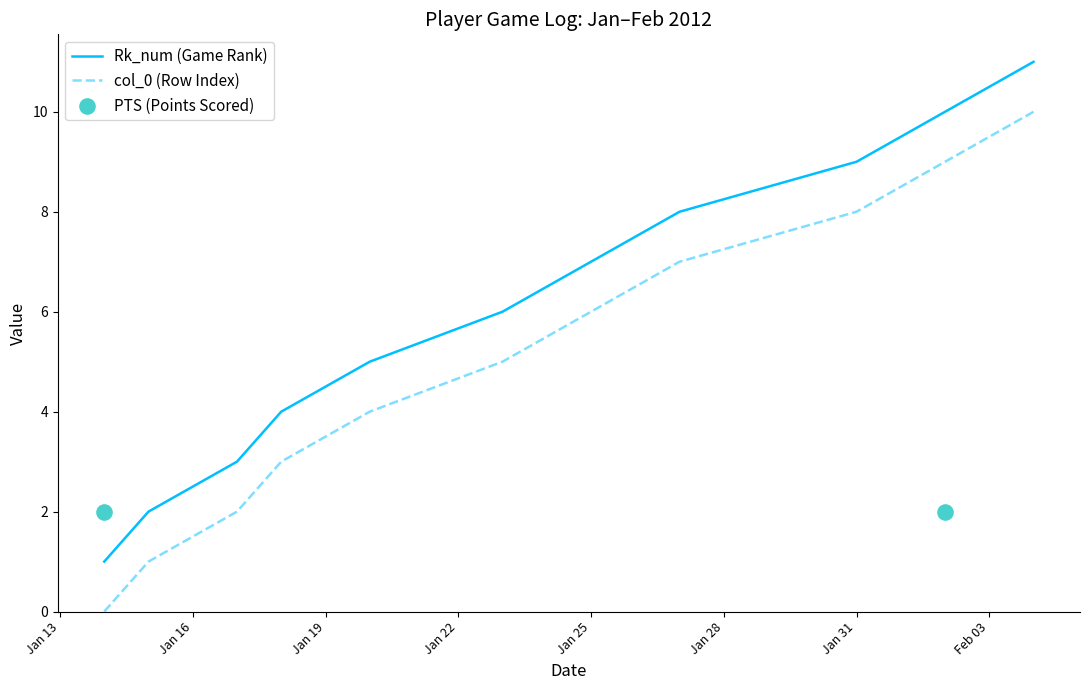

Is the value of Game Number at 2012-01-27 greater than the value of Rk_num at 2012-01-20?

Yes